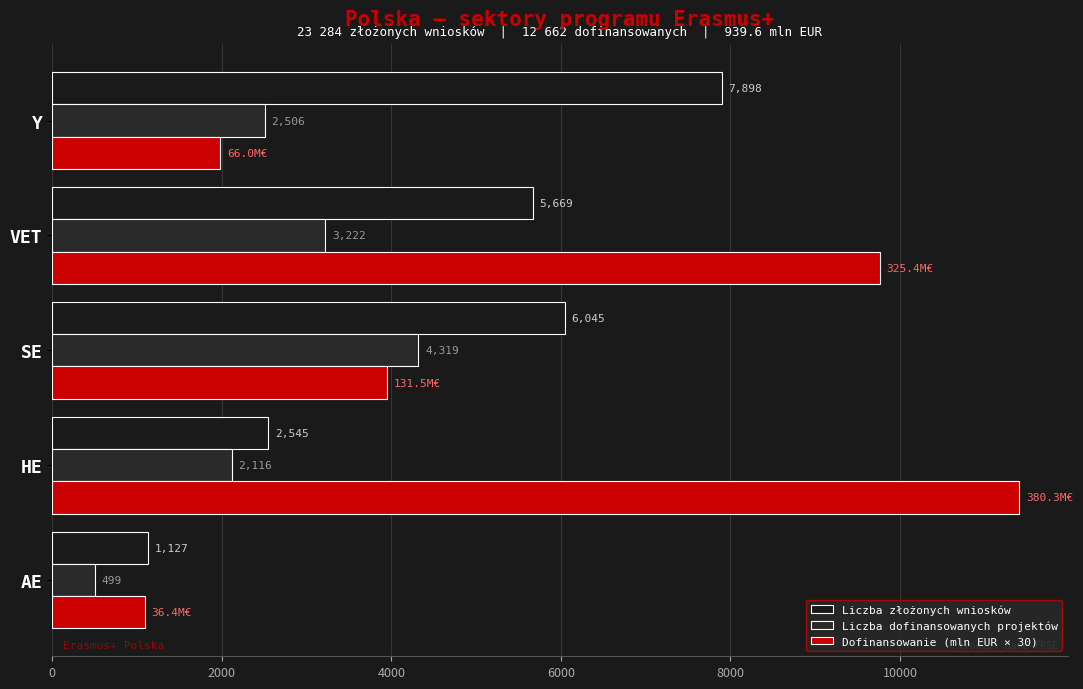

List the series in order of their overall mean, lowest first.

Liczba dofinansowanych projektów, Liczba złożonych wniosków, Dofinansowanie (mln EUR × 30)